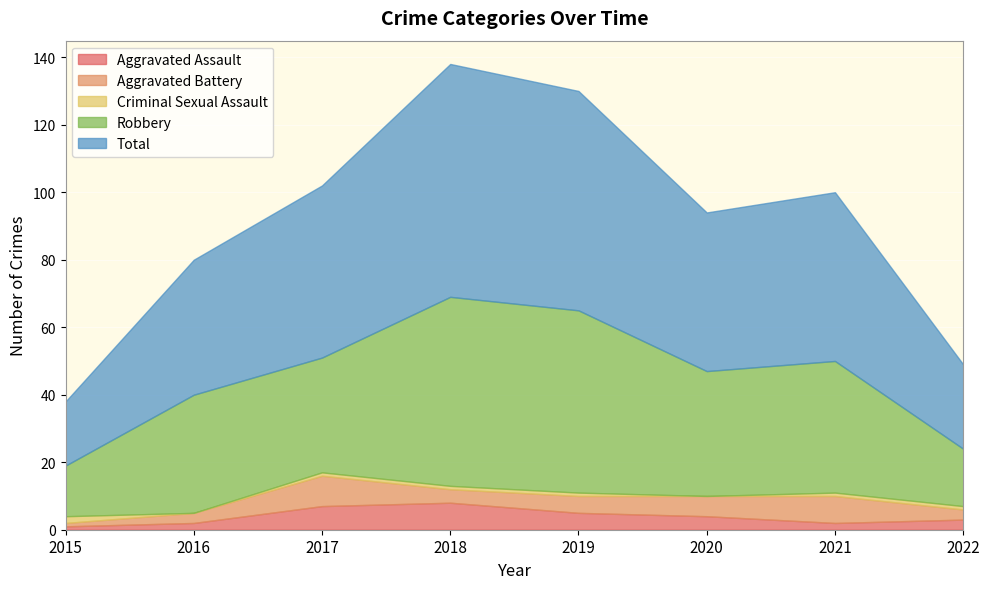

The Aggravated Battery series shows 4 at 2016. True or false?

False